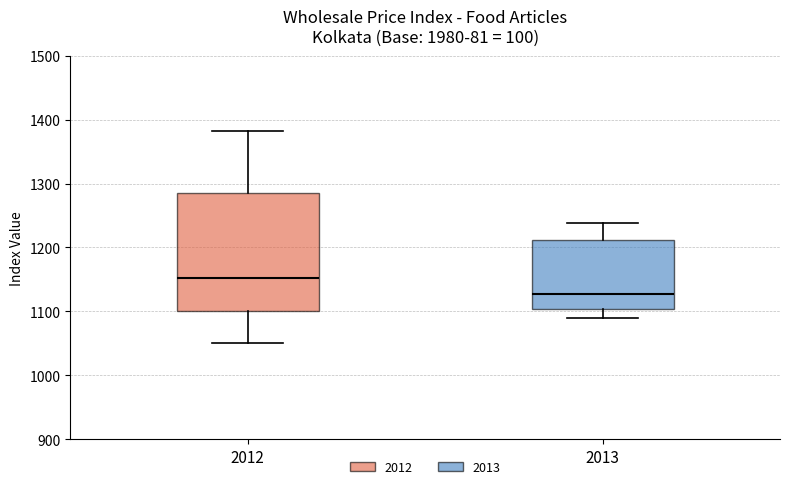

Reading left to right, transcribe this box plot: for each box, give where its median line is, the range the box spans, and where its two whiskers end, as read against the y-axis. The values are not printed on the chart, so give them approximately, as read against the axis.

2012: median 1150, box 1100 to 1280, whiskers 1050 to 1380
2013: median 1130, box 1100 to 1210, whiskers 1090 to 1240